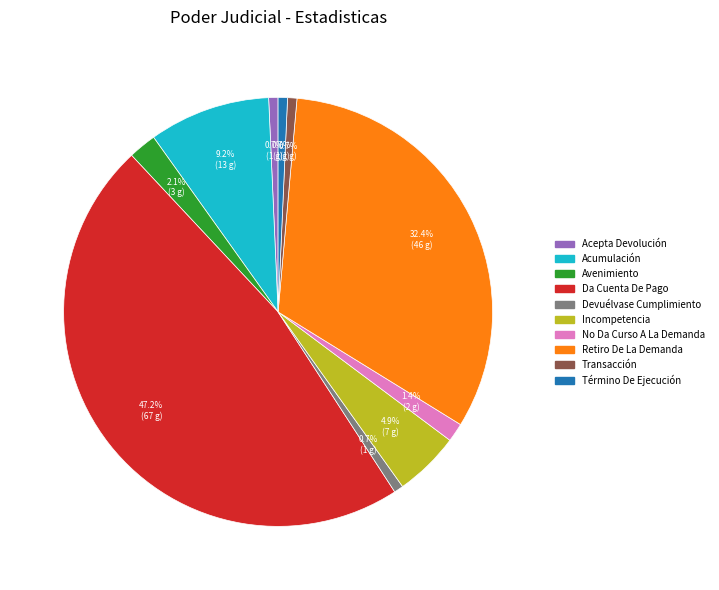

To the nearest percent, what is the difference between the No Da Curso A La Demanda and Término De Ejecución slice percentages?

1%